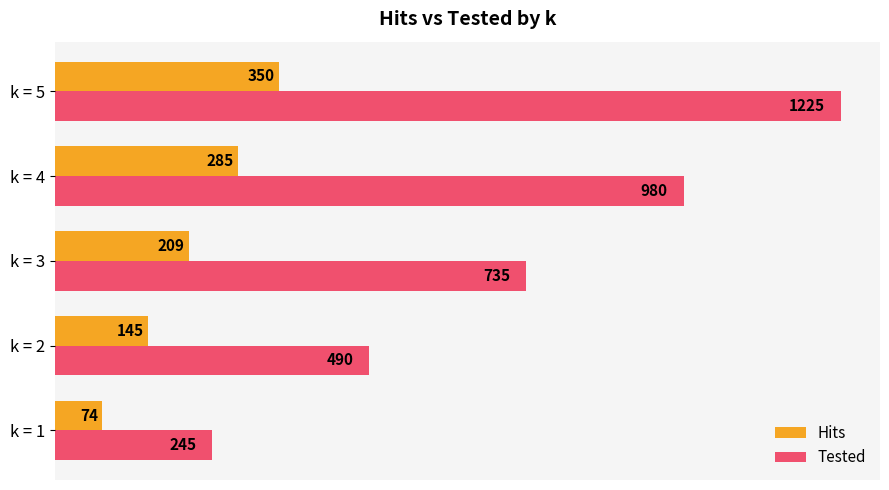

At which label does Hits reach its peak?

k = 5